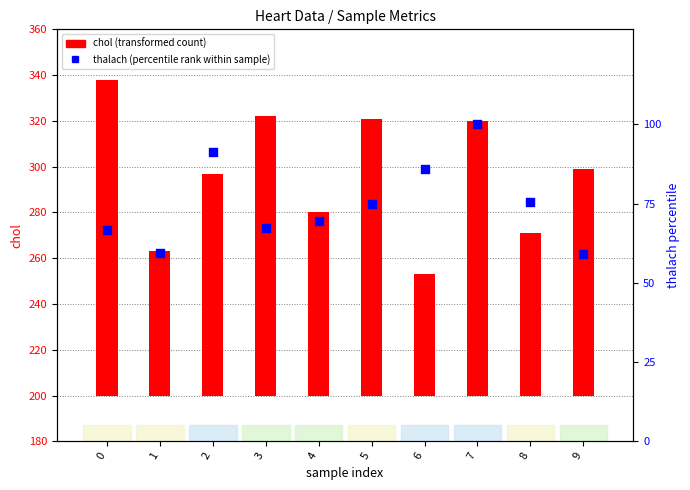

What are all the series names shown in the legend?

chol (transformed count), thalach (percentile rank within sample)